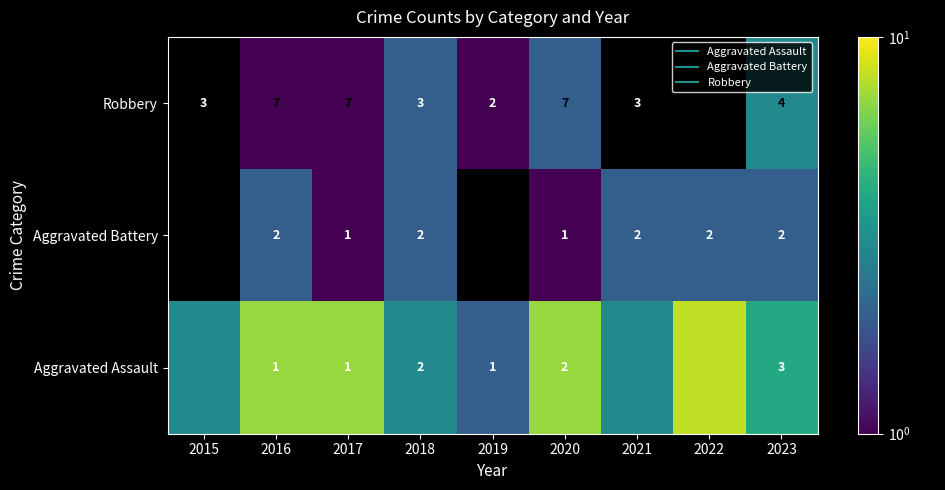

At which label does Aggravated Assault reach its minimum?

2019